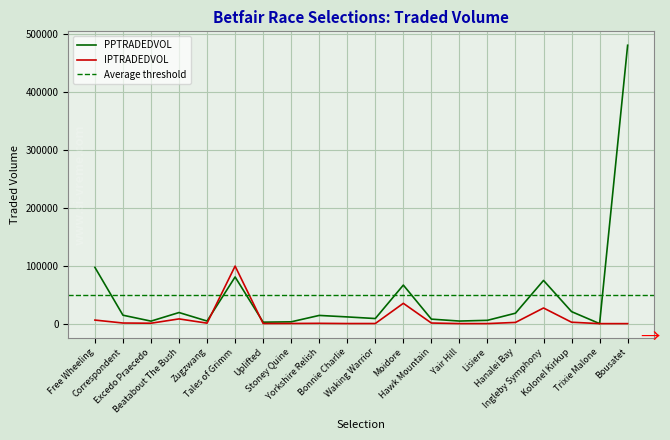

What is the difference between the maximum and second lowest values in the IPTRADEDVOL series?

99322.5